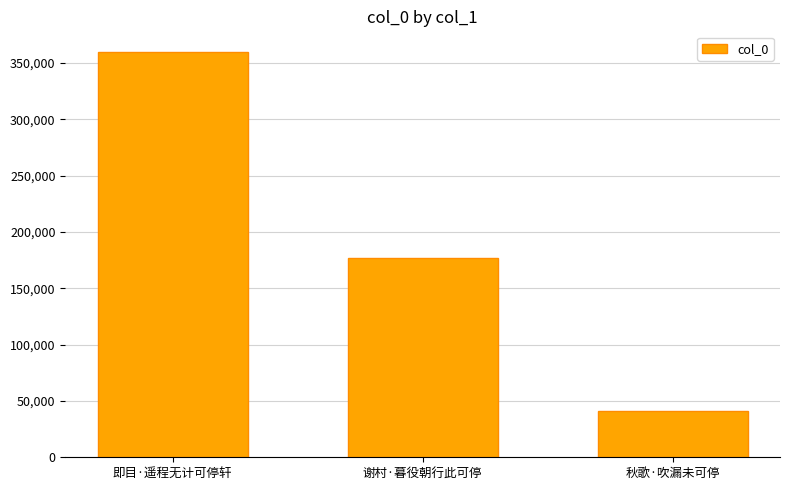

At which label does the data first exceed 177178?

即目·遥程无计可停轩